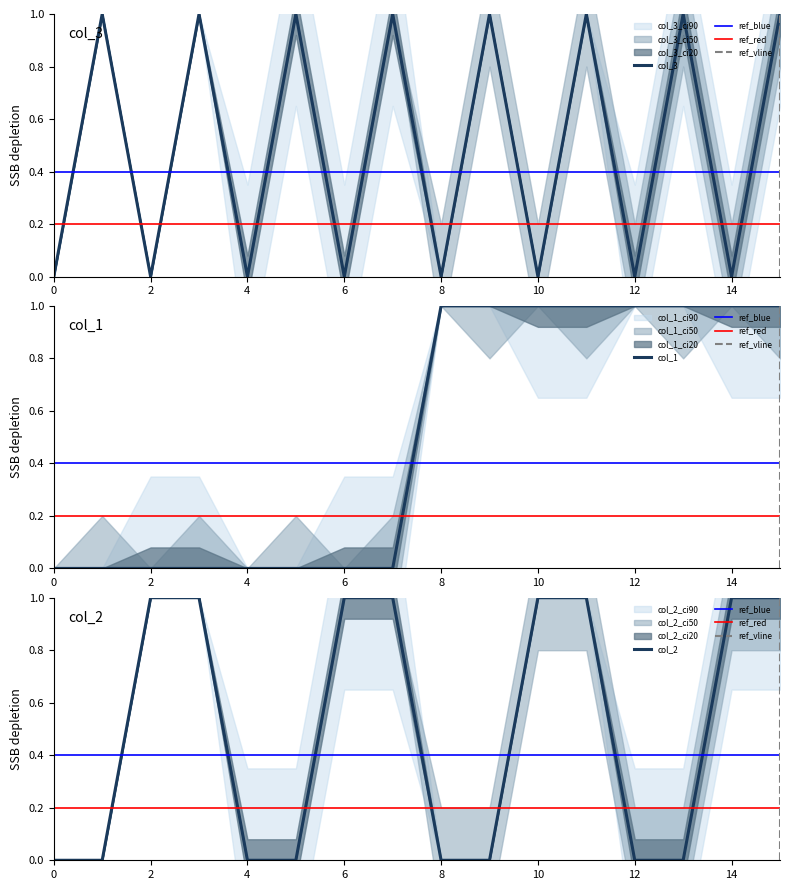

Does the chart have visible grid lines?

No